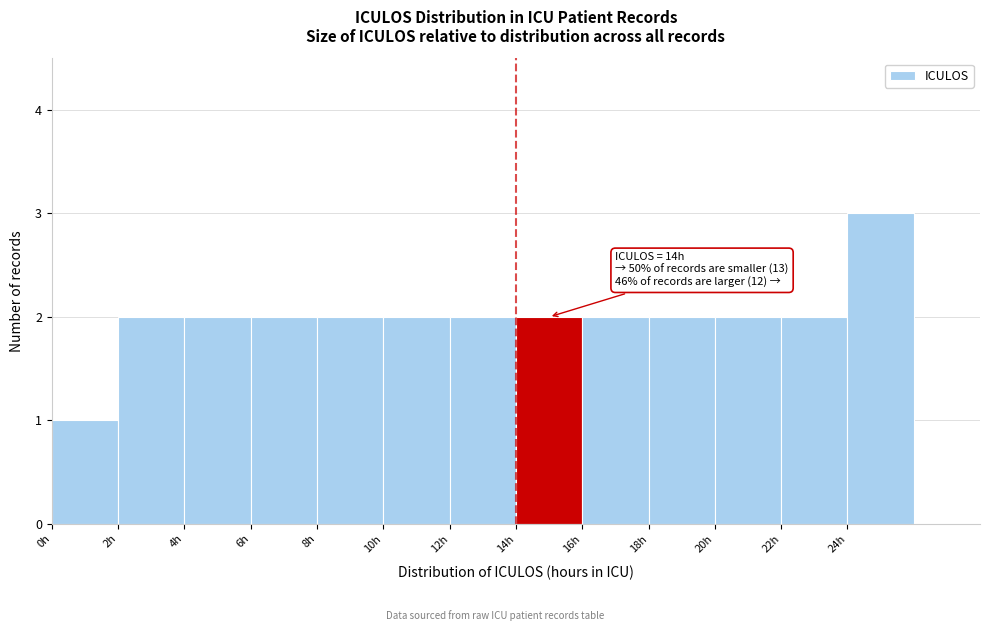

Over which range of the x-axis is the bar tallest?

24 to 26